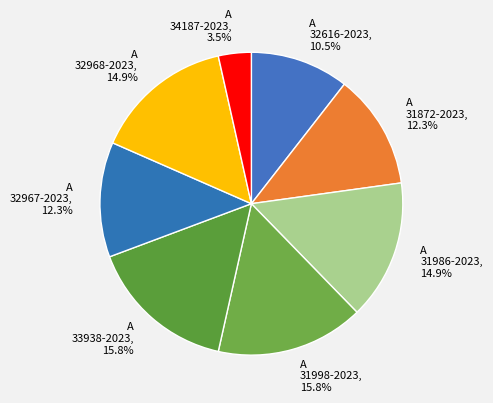

What is the ratio of the value at A 32967-2023 to the value at A 31998-2023?

0.8